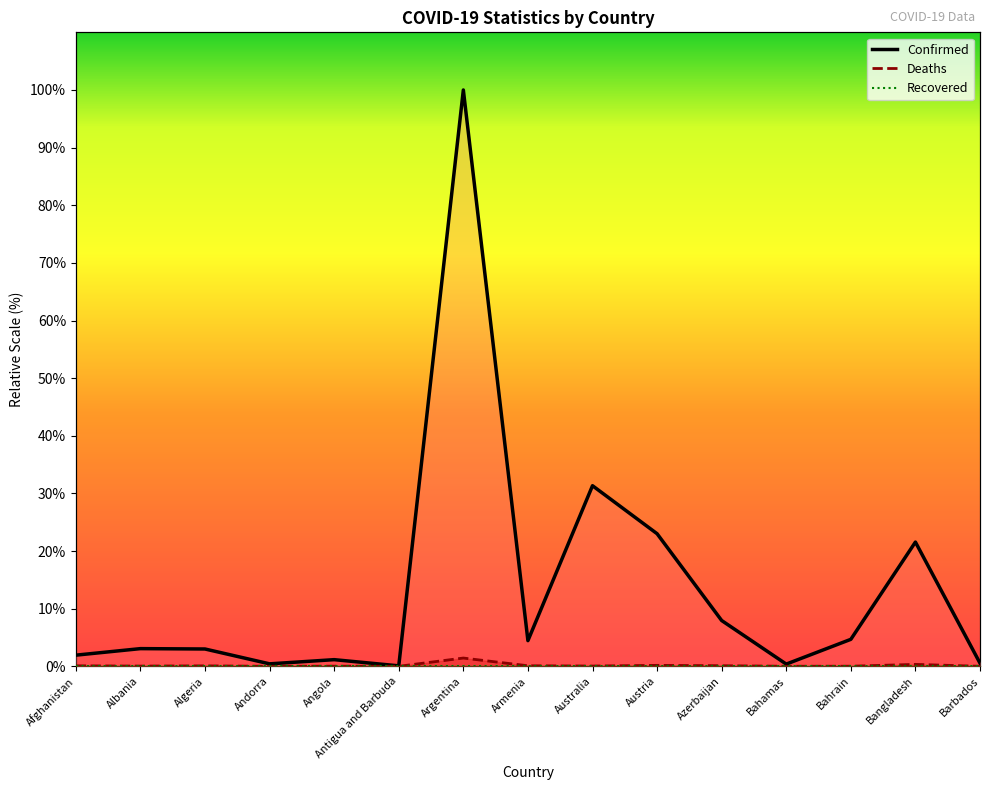

Rank the categories by Confirmed value from lowest to highest.

Antigua and Barbuda, Bahamas, Andorra, Barbados, Angola, Afghanistan, Algeria, Albania, Armenia, Bahrain, Azerbaijan, Bangladesh, Austria, Australia, Argentina